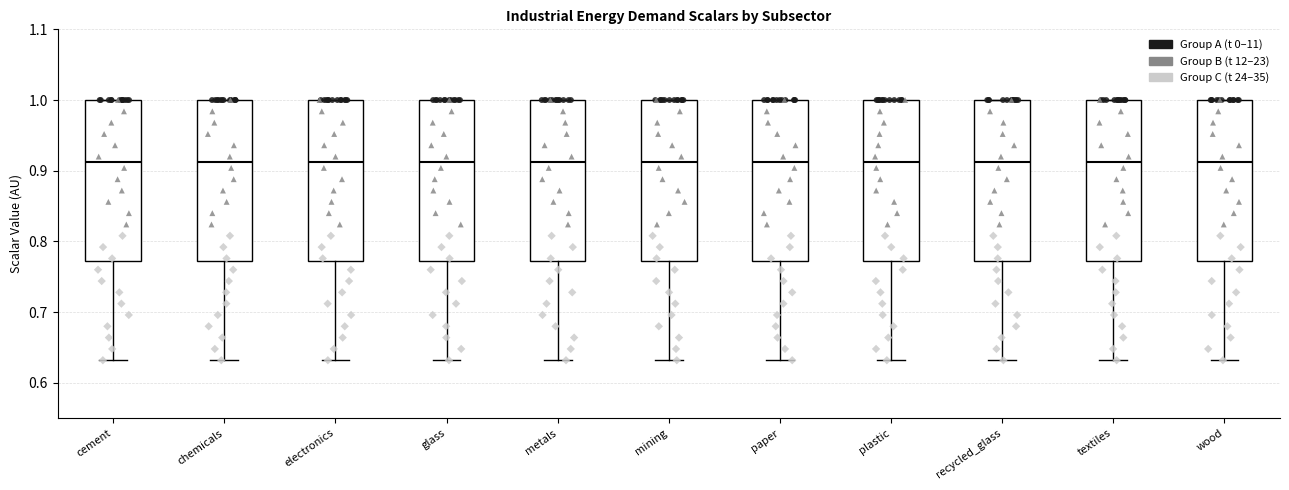

Reading left to right, transcribe this box plot: for each box, give where its median line is, the range the box spans, and where its two whiskers end, as read against the y-axis. The values are not printed on the chart, so give them approximately, as read against the axis.

cement: median 0.91, box 0.77 to 1.00, whiskers 0.63 to 1.00
chemicals: median 0.91, box 0.77 to 1.00, whiskers 0.63 to 1.00
electronics: median 0.91, box 0.77 to 1.00, whiskers 0.63 to 1.00
glass: median 0.91, box 0.77 to 1.00, whiskers 0.63 to 1.00
metals: median 0.91, box 0.77 to 1.00, whiskers 0.63 to 1.00
mining: median 0.91, box 0.77 to 1.00, whiskers 0.63 to 1.00
paper: median 0.91, box 0.77 to 1.00, whiskers 0.63 to 1.00
plastic: median 0.91, box 0.77 to 1.00, whiskers 0.63 to 1.00
recycled_glass: median 0.91, box 0.77 to 1.00, whiskers 0.63 to 1.00
textiles: median 0.91, box 0.77 to 1.00, whiskers 0.63 to 1.00
wood: median 0.91, box 0.77 to 1.00, whiskers 0.63 to 1.00